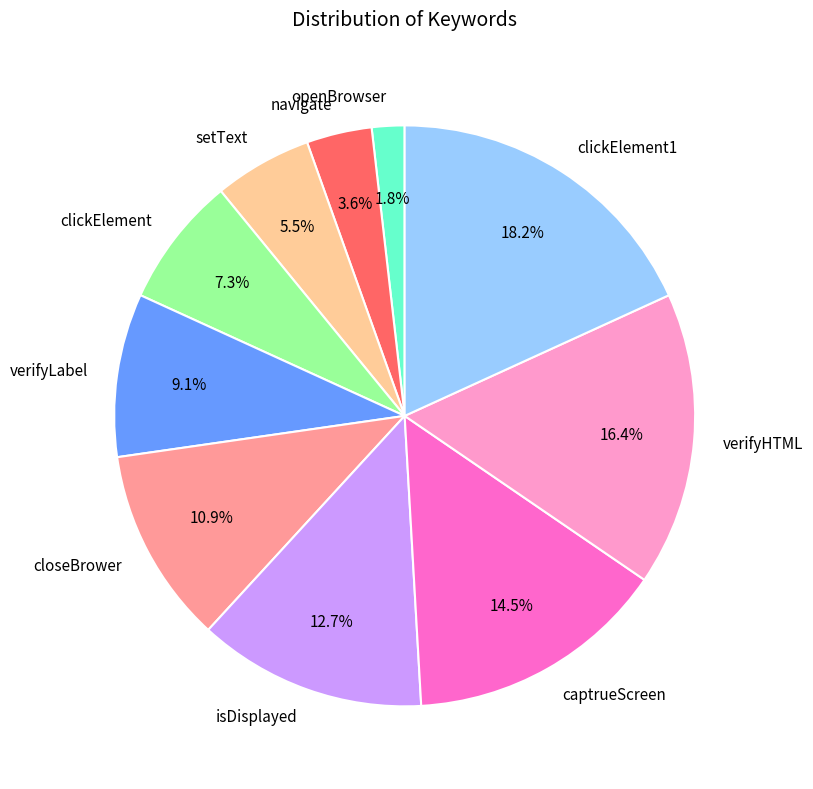

To the nearest percent, what is the average slice percentage?

10%